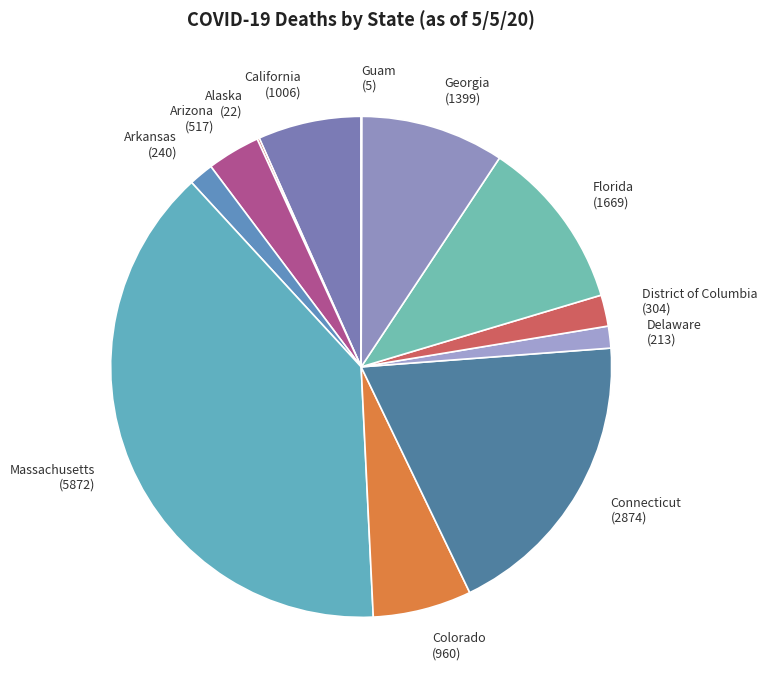

Is there any slice that represents more than half of the pie?

No